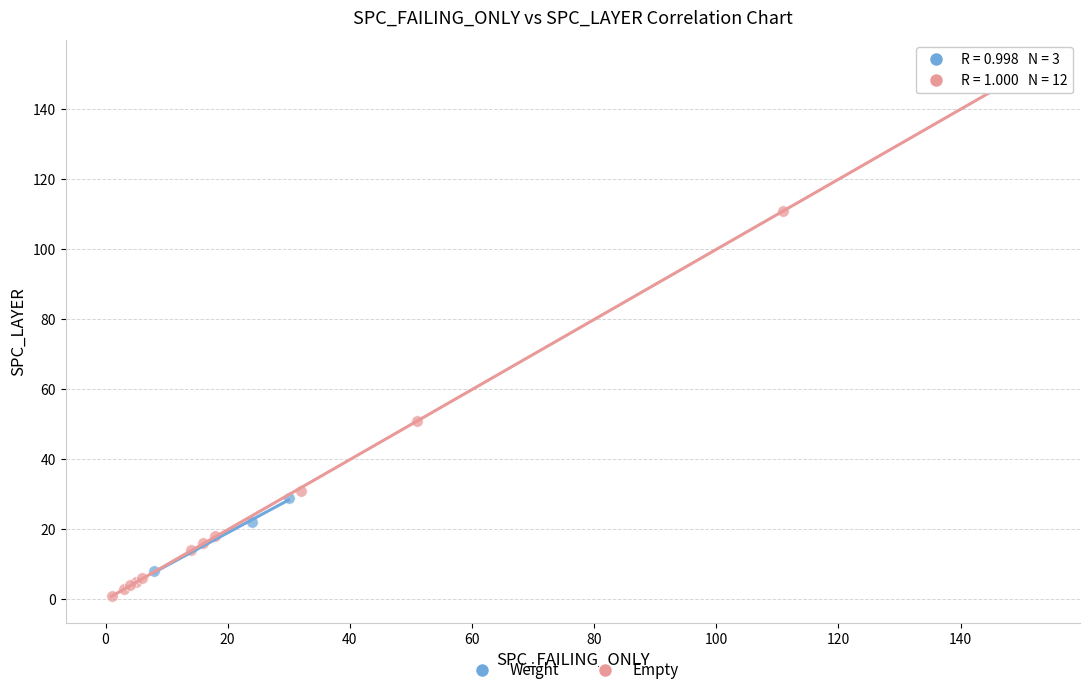

Which series reaches the minimum Y coordinate?

Empty